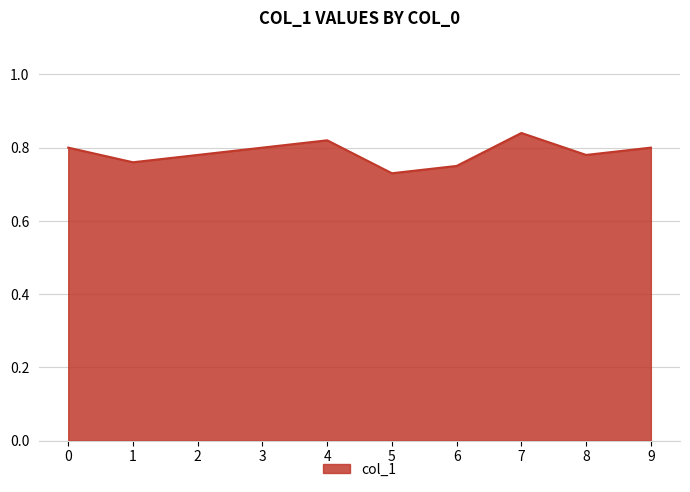

The value at 4 is 0.8. True or false?

True